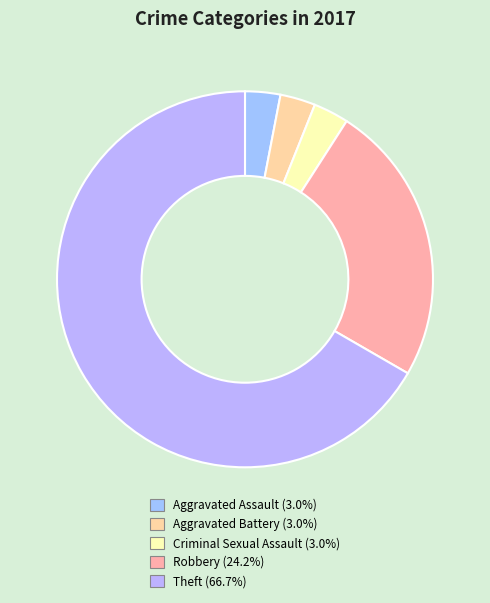

Which category has the biggest portion of the pie?

Theft